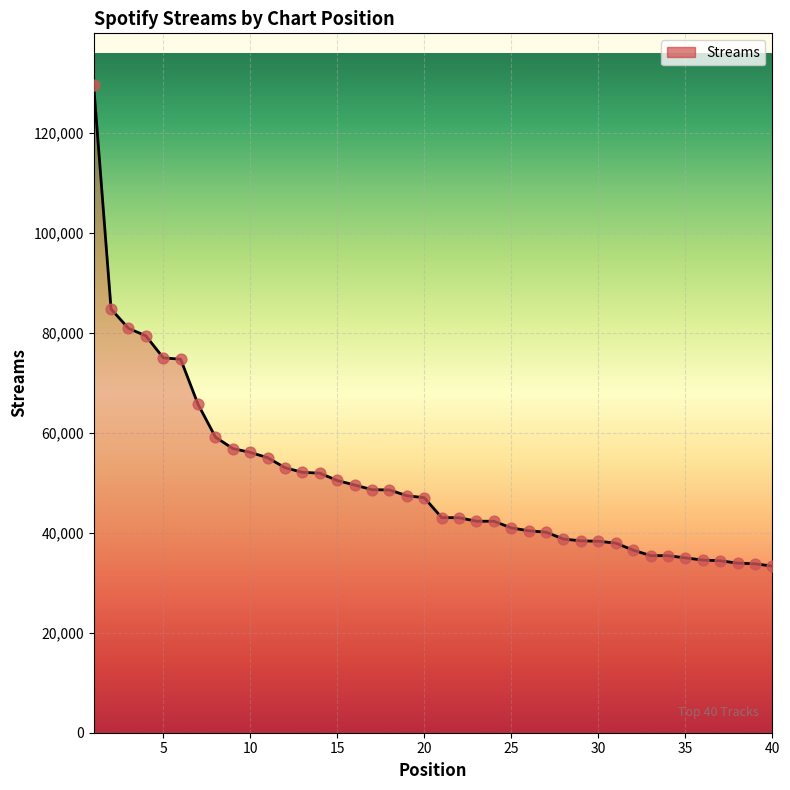

What is the difference between the maximum and minimum values?

96205